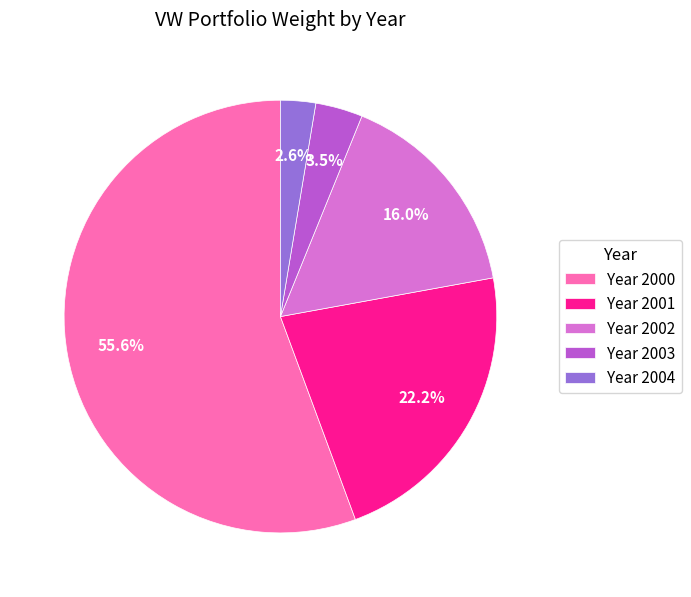

Does any single category account for the majority?

Yes